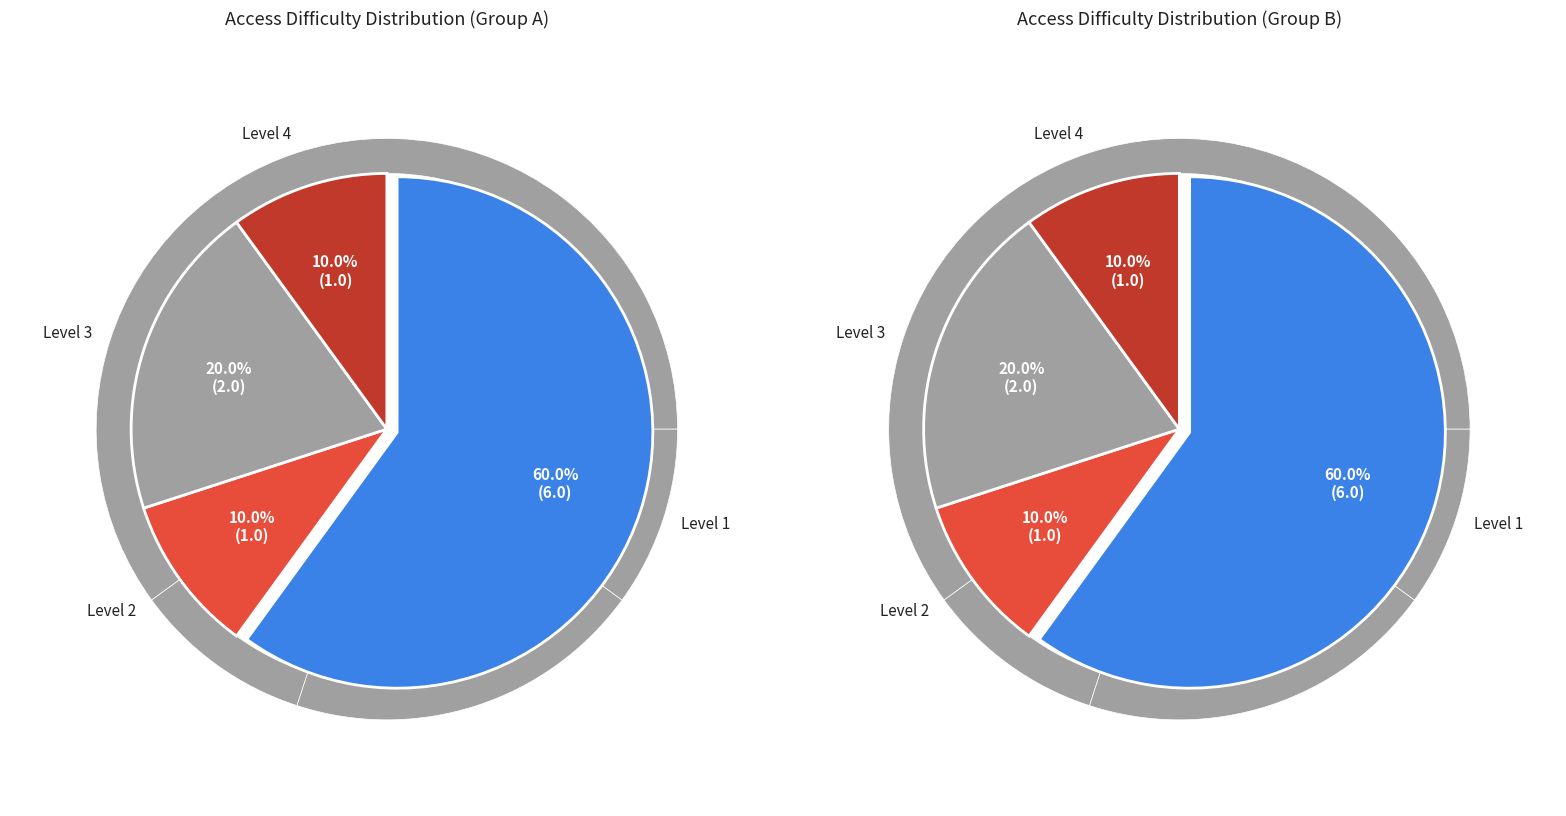

What is the smallest slice in the pie chart?

10